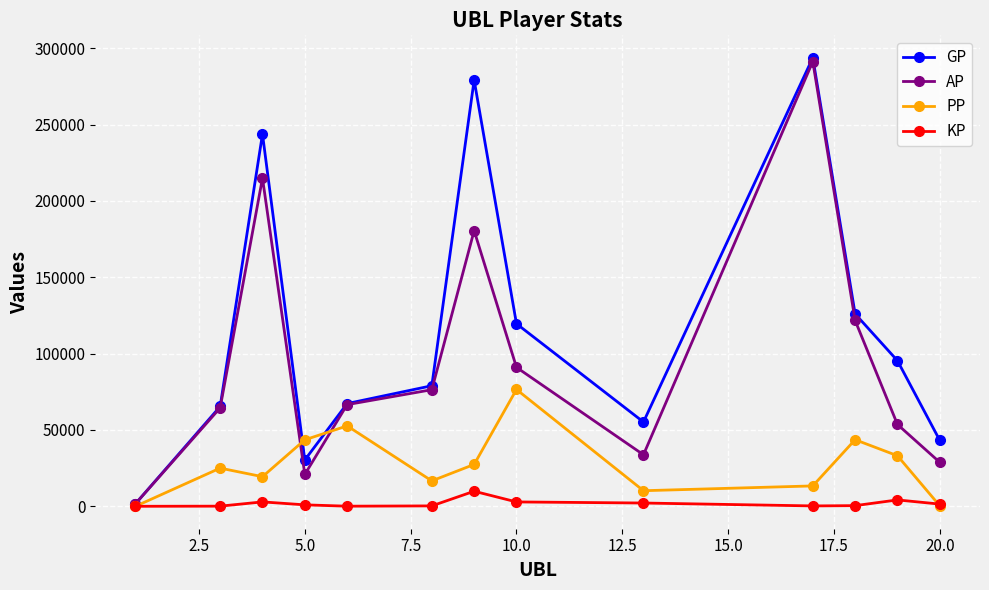

Which series has the widest spread of values?

GP